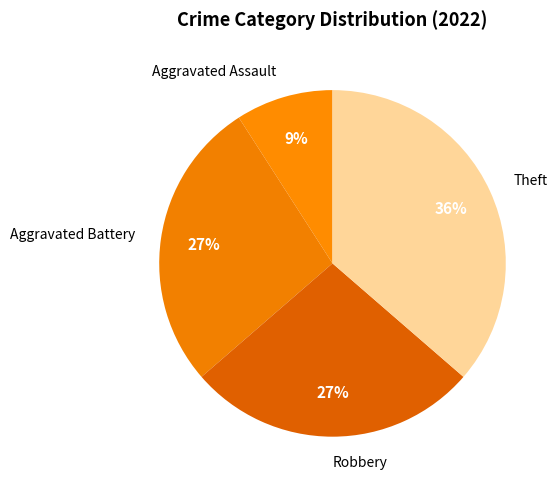

What is the ratio of the value at Aggravated Battery to the value at Robbery?

1.0